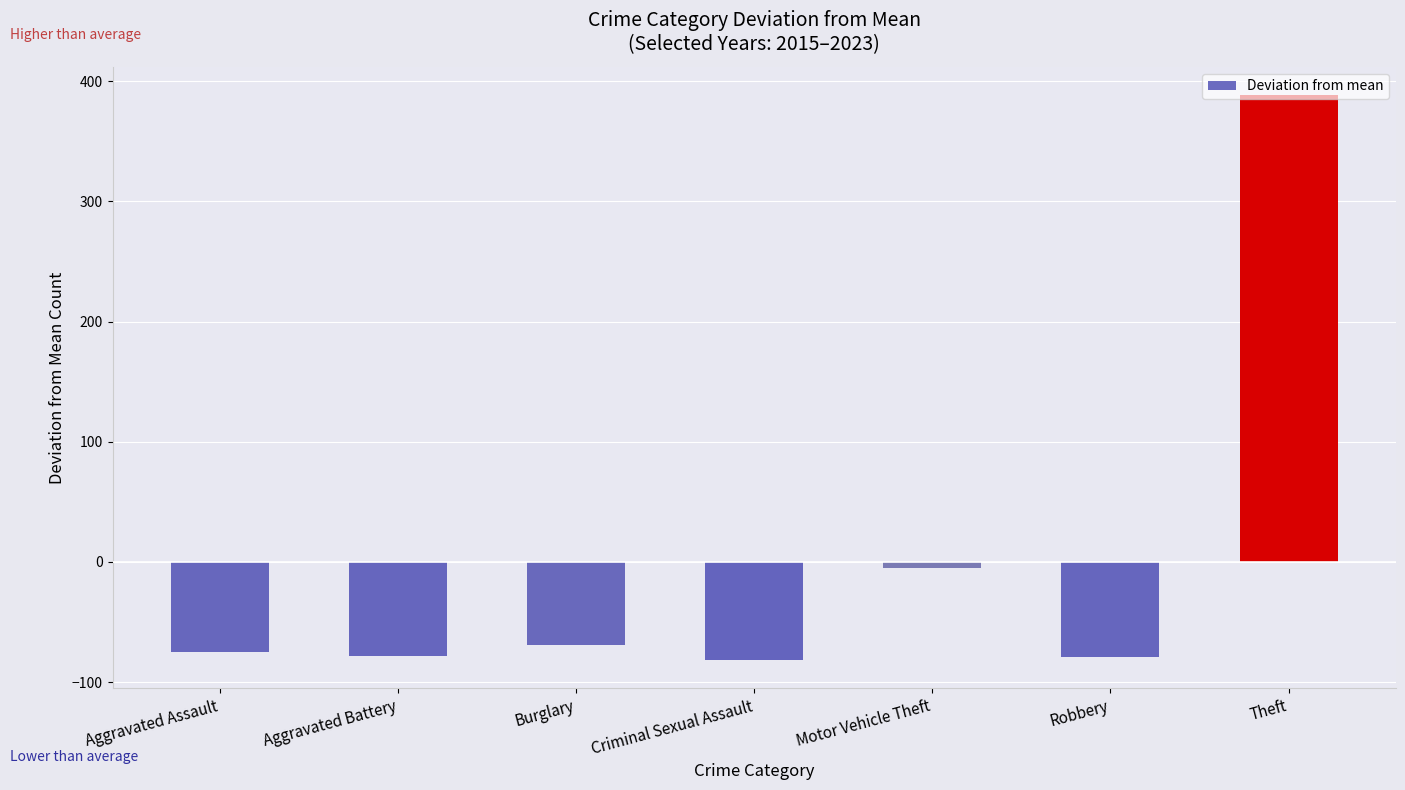

Does the chart contain stacked bars?

No